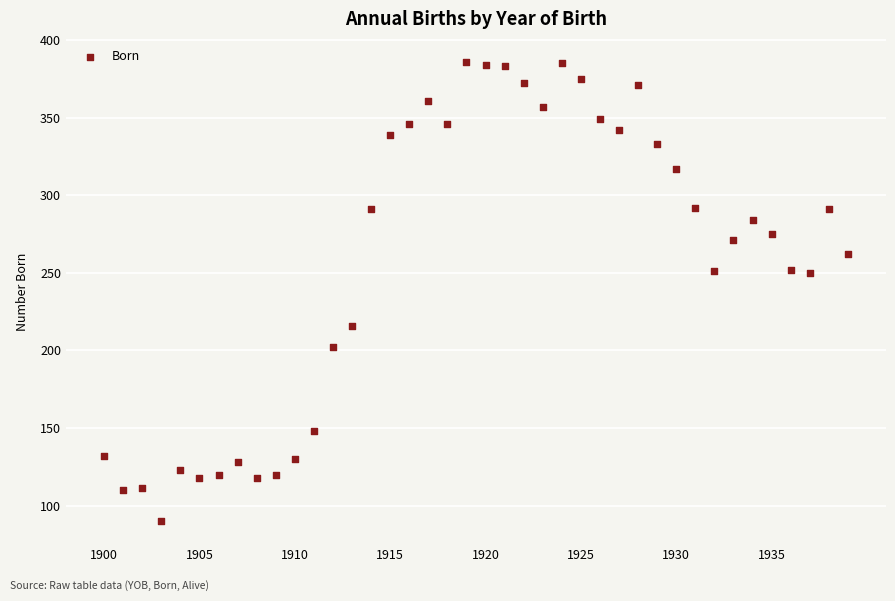

What is the range of Y values (max minus min)?

296